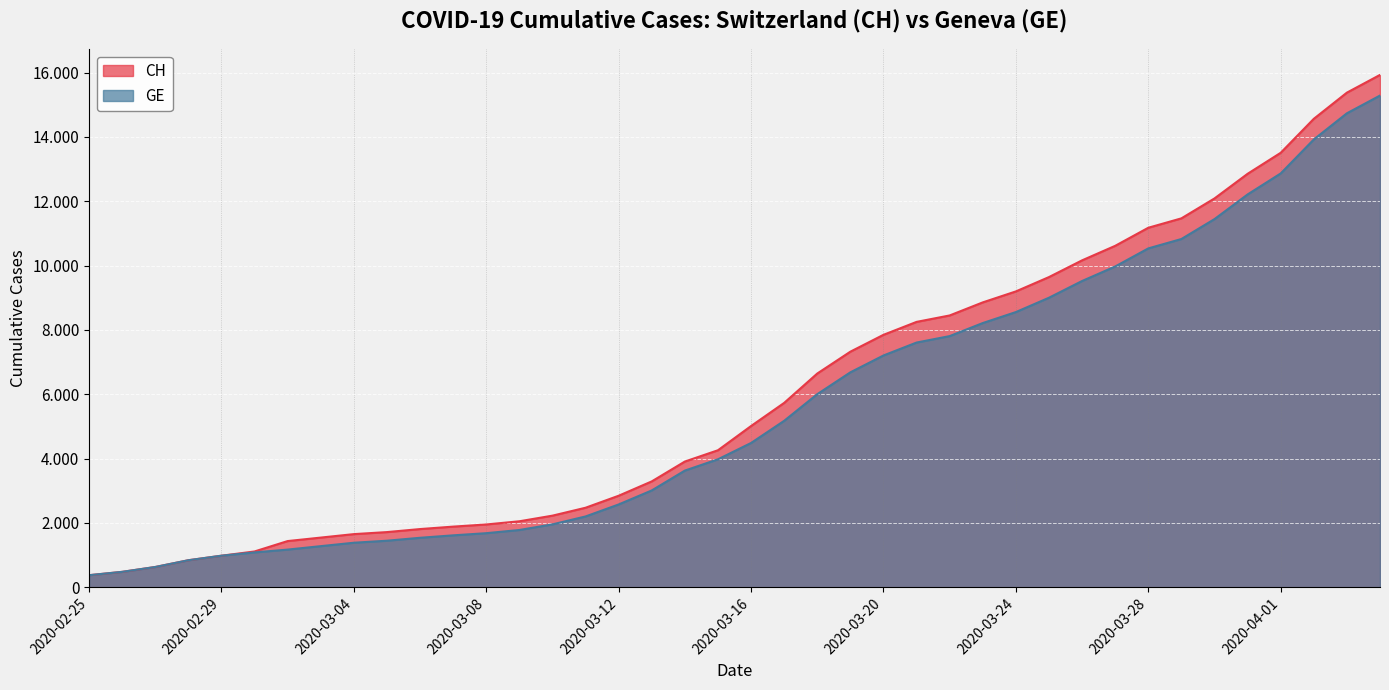

At which label does GE reach its minimum?

2020-02-25